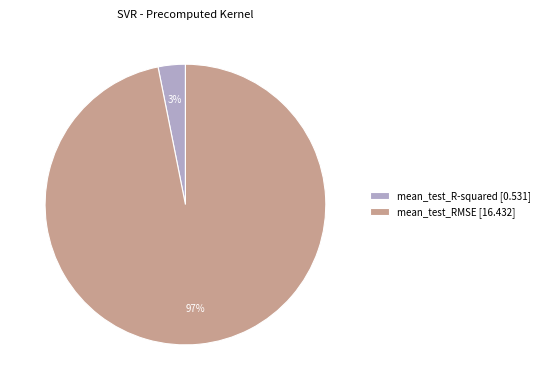

Do mean_test_RMSE [16.432] and mean_test_R-squared [0.531] together represent more than half of the pie?

Yes